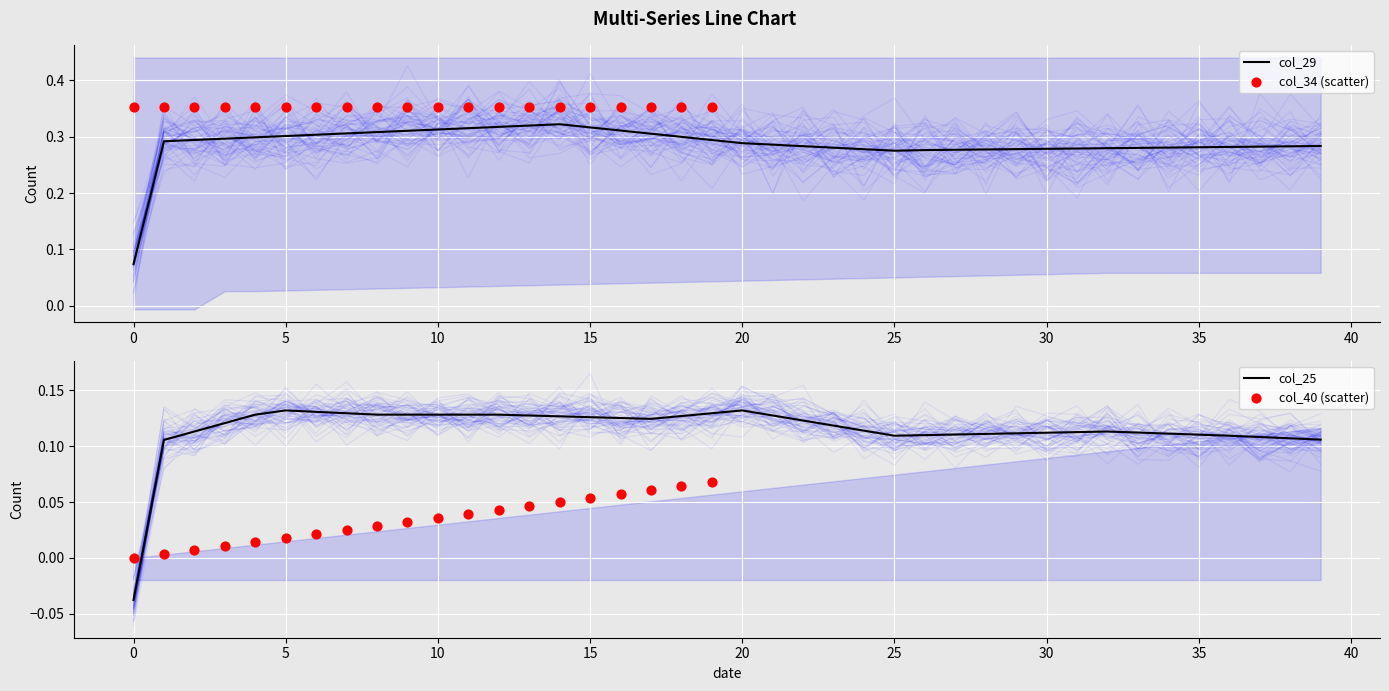

The col_29 series shows 0.2 at 15. True or false?

False